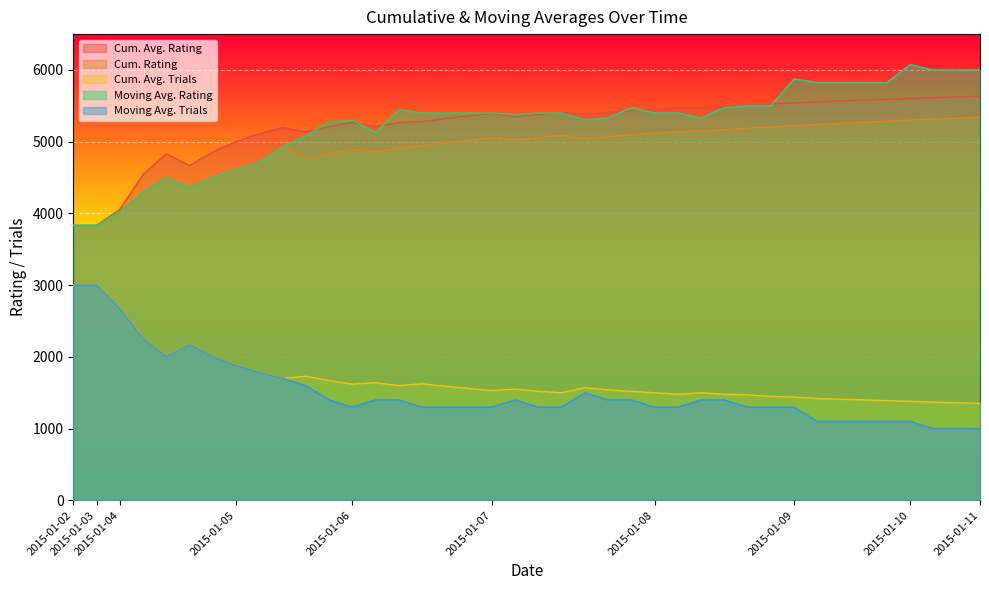

Which category has the lowest value across all series?

2015-01-10